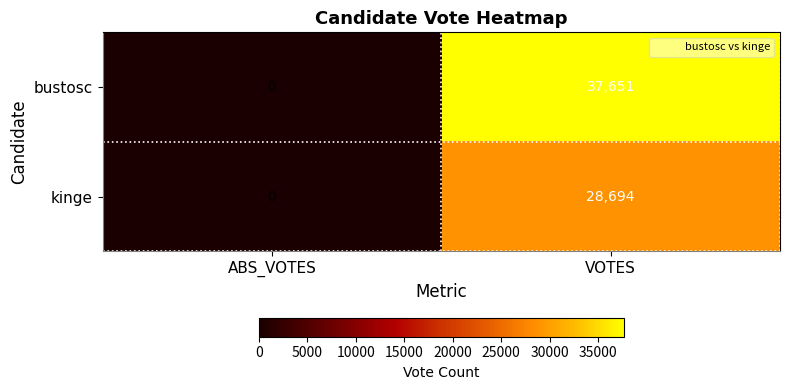

Reading left to right, transcribe all the data shown in this chart.

bustosc: ABS_VOTES=0	VOTES=37651
kinge: ABS_VOTES=0	VOTES=28694